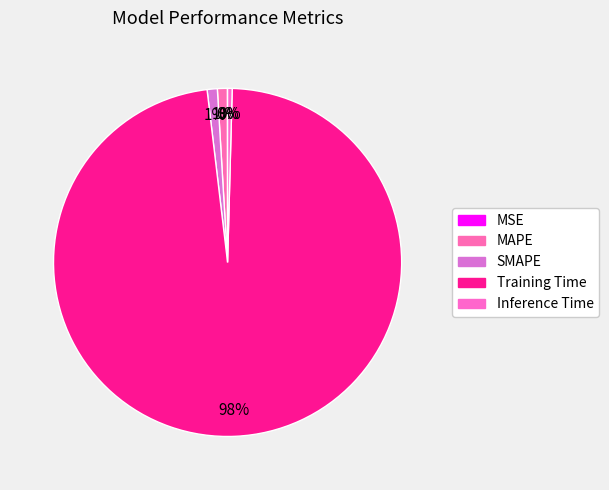

To the nearest percent, what is the difference between the Inference Time and Training Time slice percentages?

97%